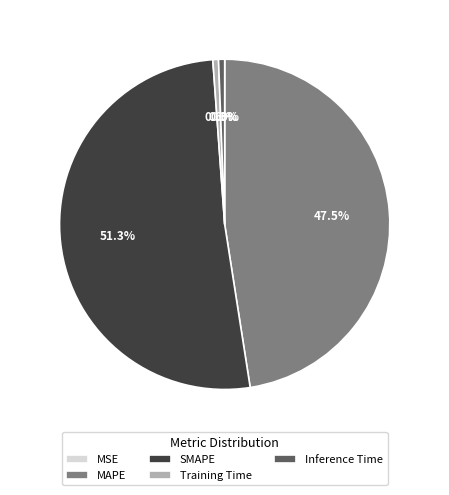

Is there a majority slice in this chart?

Yes